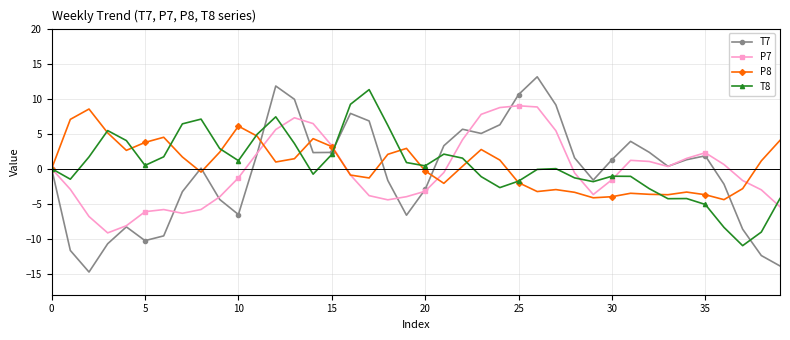

What is the value of the T8 point at the 36th from the left?

-5.1